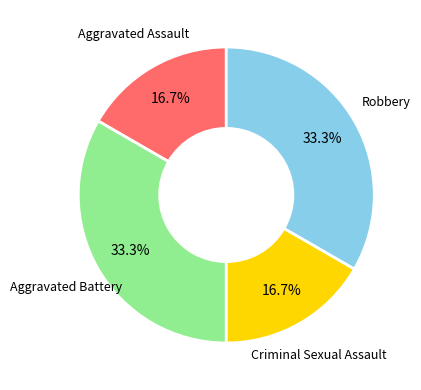

How many segments does this pie chart have?

4